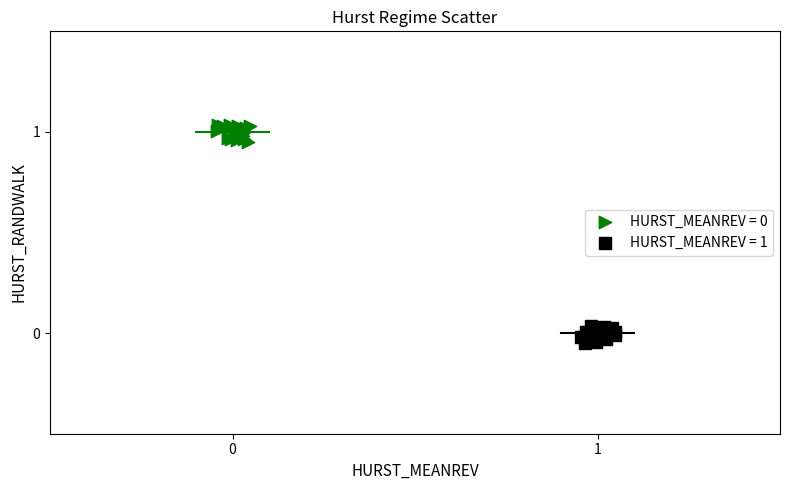

Which series reaches the minimum Y coordinate?

HURST_MEANREV = 1